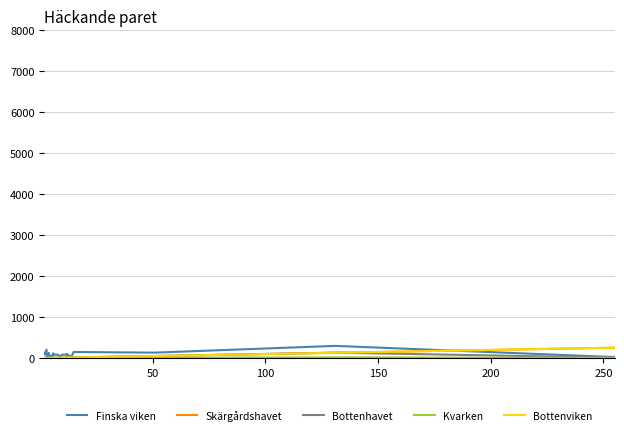

Is it true that Skärgårdshavet equals 3 at 23?

False